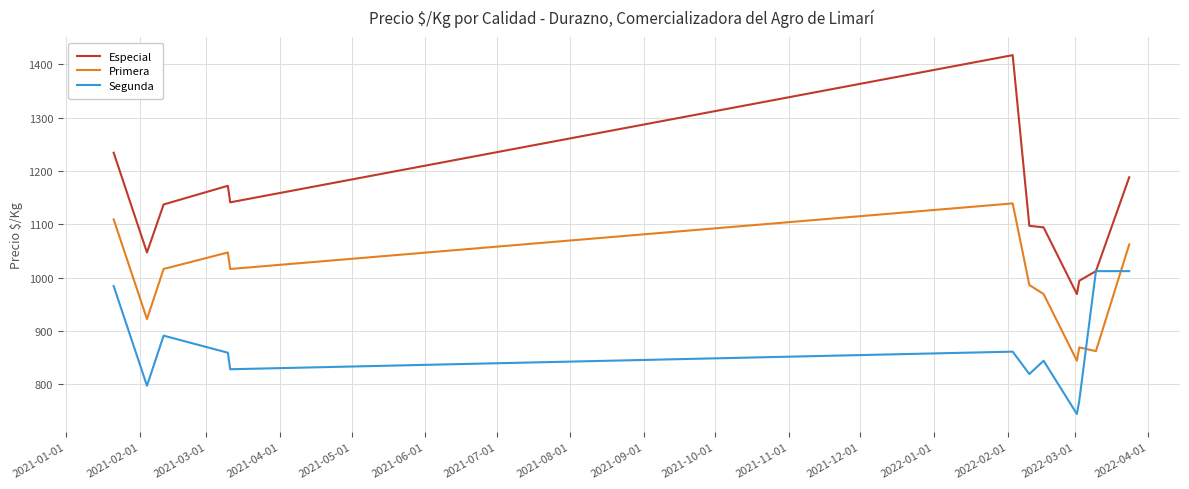

After their last crossing, which series has the higher values: Segunda or Primera?

Primera